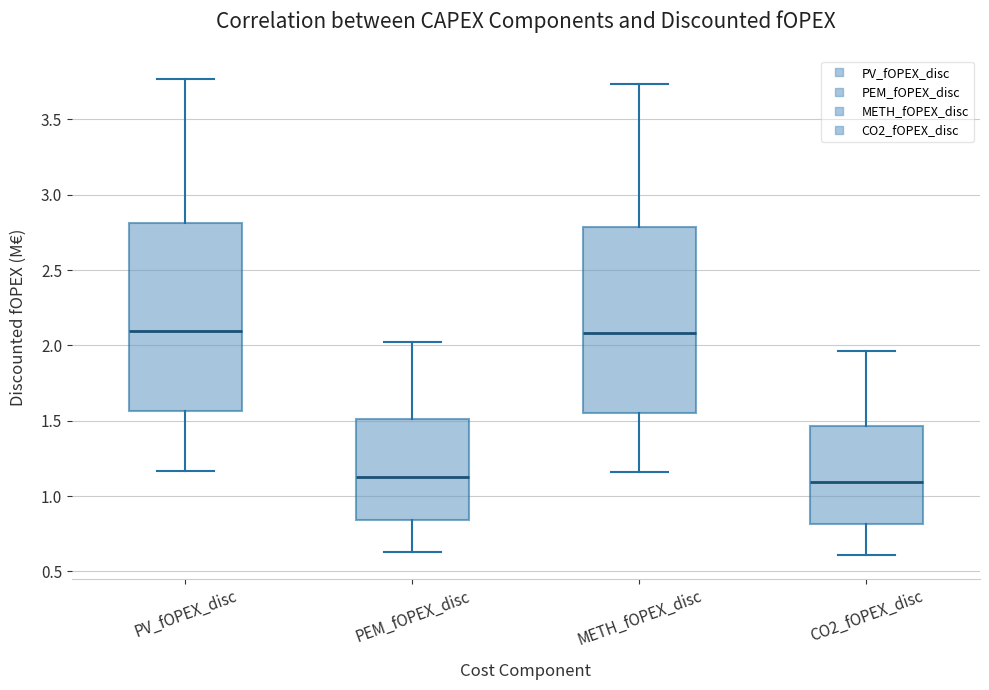

Reading left to right, transcribe this box plot: for each box, give where its median line is, the range the box spans, and where its two whiskers end, as read against the y-axis. The values are not printed on the chart, so give them approximately, as read against the axis.

PV_fOPEX_disc: median 2.10, box 1.55 to 2.80, whiskers 1.15 to 3.75
PEM_fOPEX_disc: median 1.15, box 0.85 to 1.50, whiskers 0.65 to 2.00
METH_fOPEX_disc: median 2.10, box 1.55 to 2.80, whiskers 1.15 to 3.75
CO2_fOPEX_disc: median 1.10, box 0.80 to 1.45, whiskers 0.60 to 1.95